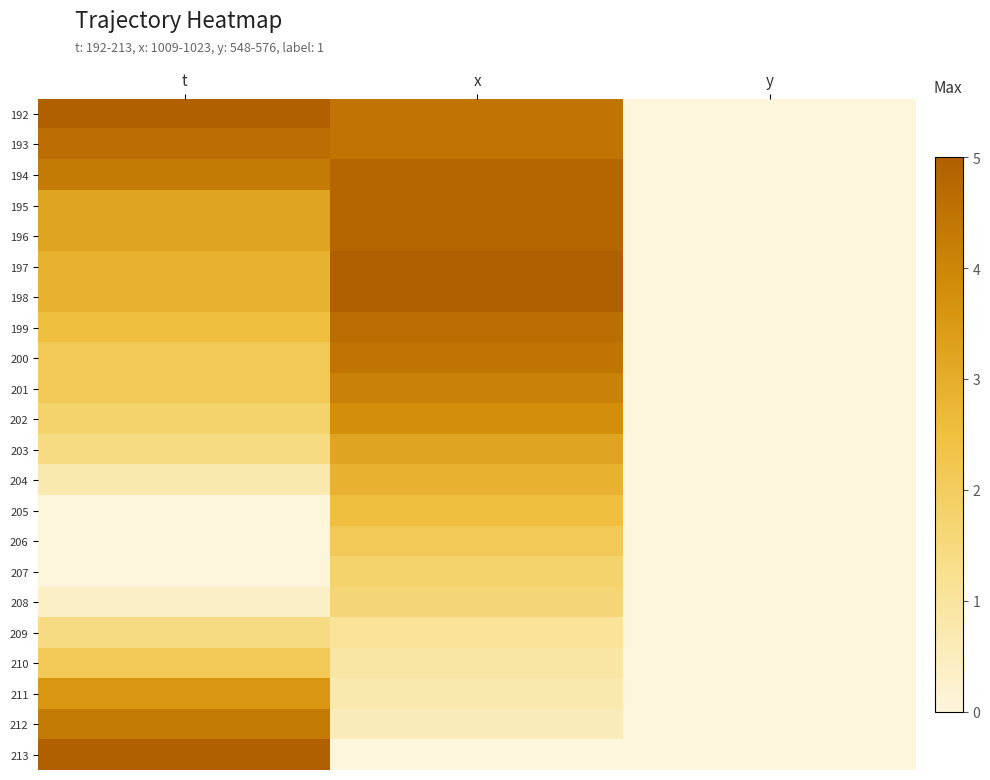

At which category is the sum across all series the highest?

x